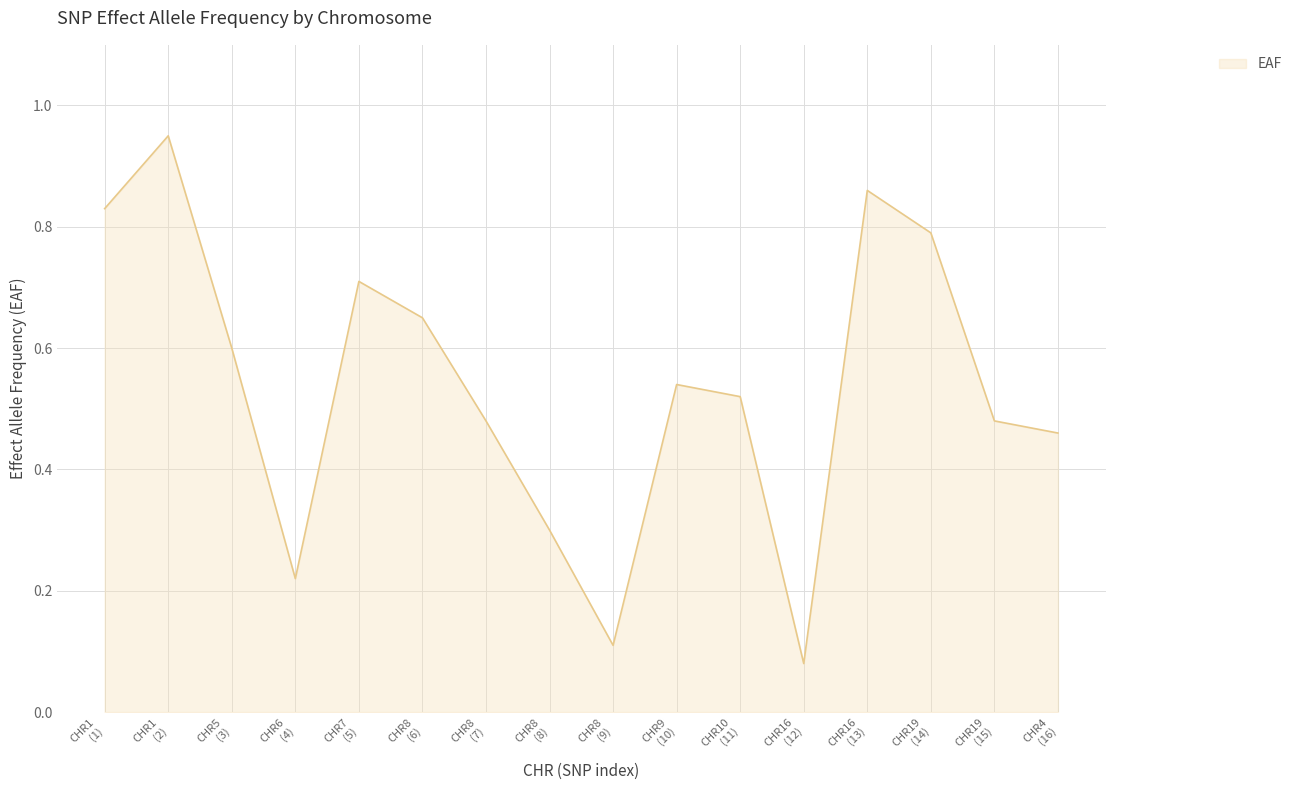

How many lines are shown in the chart?

1